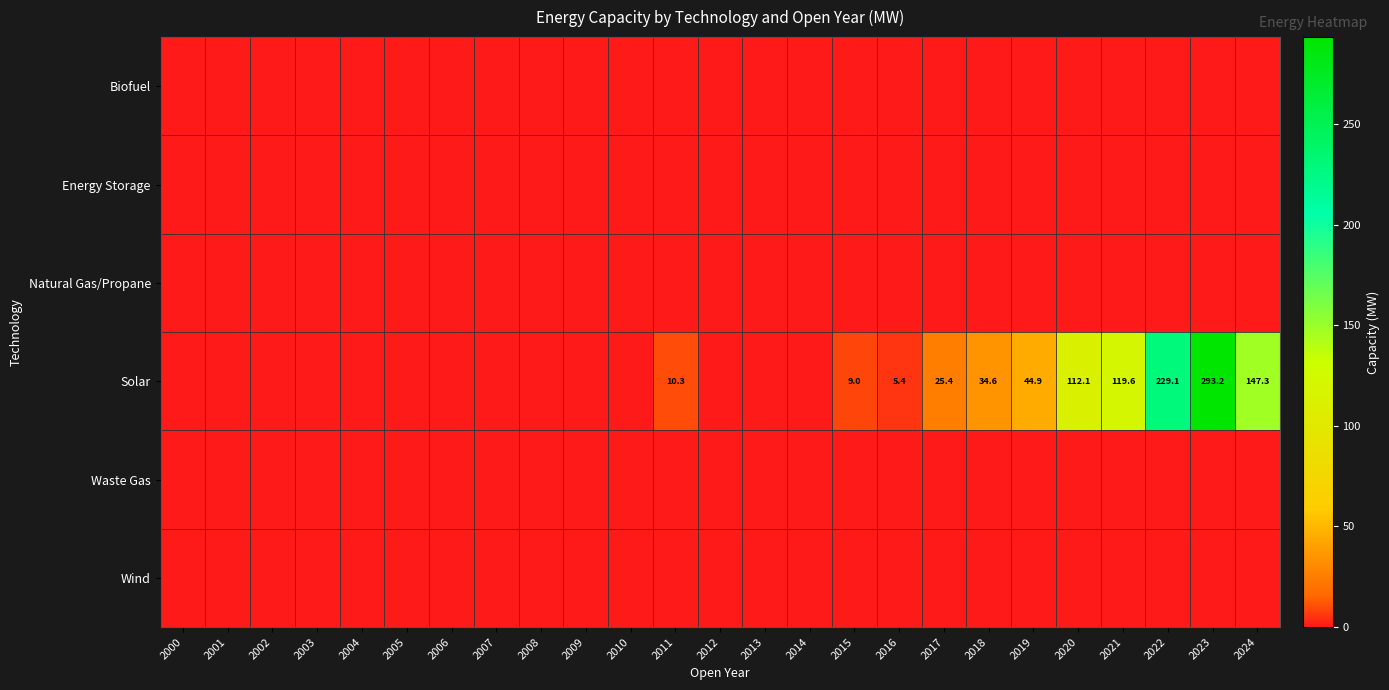

What is the difference between the Solar values at 2023 and 2020?

181.1